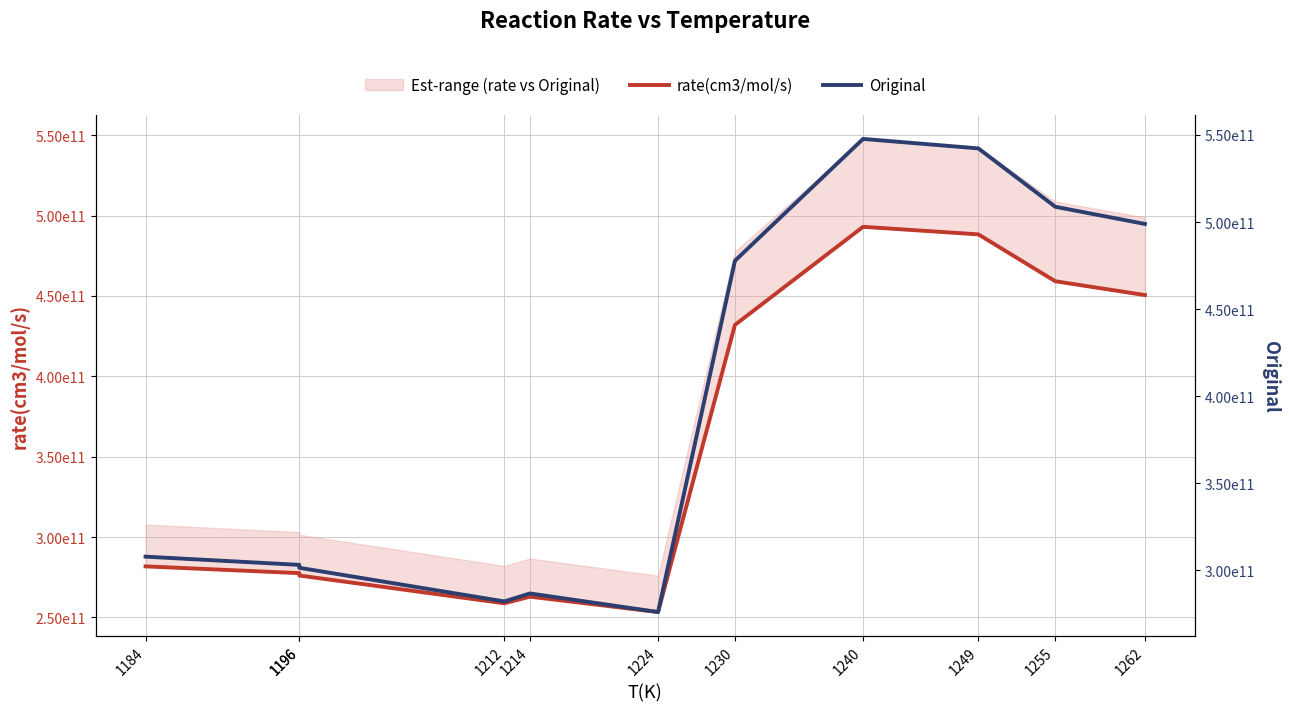

How many interior local peaks does the Original series have?

2